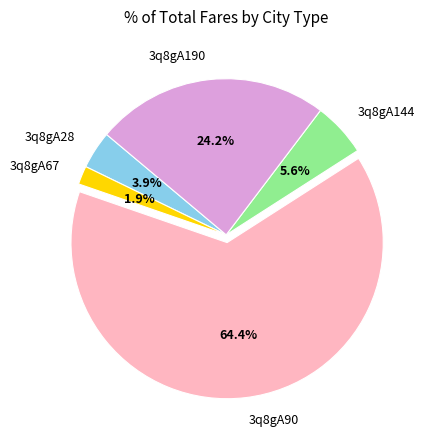

Rank the categories by value from highest to lowest.

3q8gA90, 3q8gA190, 3q8gA144, 3q8gA28, 3q8gA67